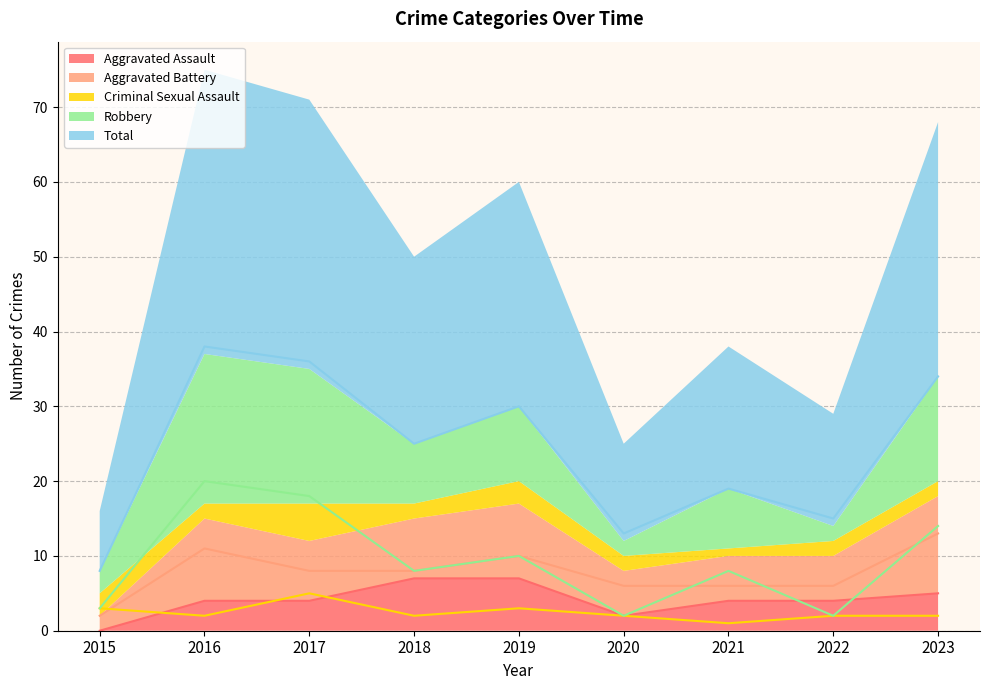

Reading left to right, what are all the values shown in this chart?

Aggravated Assault: 2015=0	2016=4	2017=4	2018=7	2019=7	2020=2	2021=4	2022=4	2023=5
Aggravated Battery: 2015=2	2016=11	2017=8	2018=8	2019=10	2020=6	2021=6	2022=6	2023=13
Criminal Sexual Assault: 2015=3	2016=2	2017=5	2018=2	2019=3	2020=2	2021=1	2022=2	2023=2
Robbery: 2015=3	2016=20	2017=18	2018=8	2019=10	2020=2	2021=8	2022=2	2023=14
Total: 2015=8	2016=38	2017=36	2018=25	2019=30	2020=13	2021=19	2022=15	2023=34